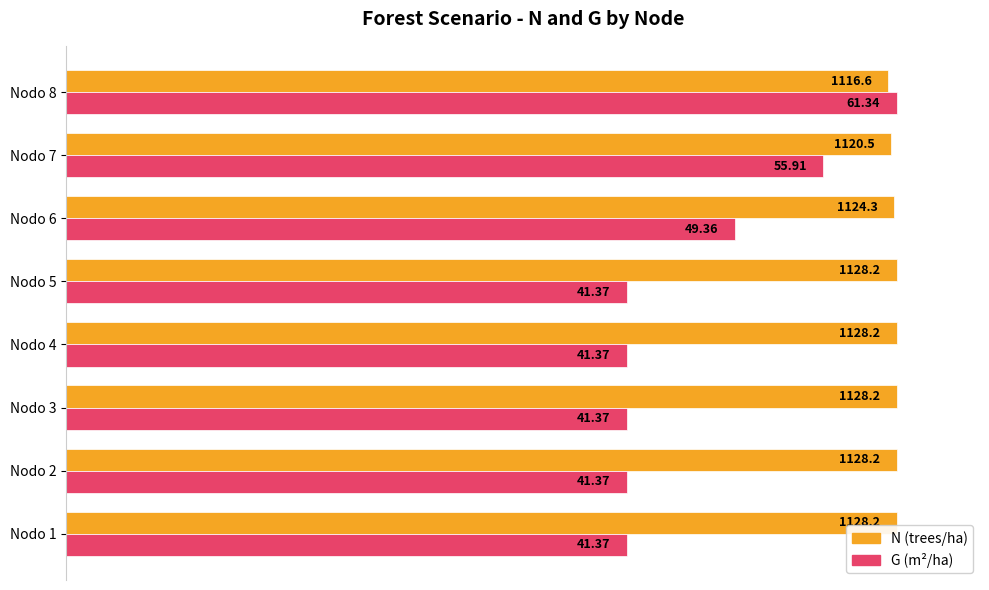

What are all the series names shown in the legend?

N (trees/ha), G (m²/ha)